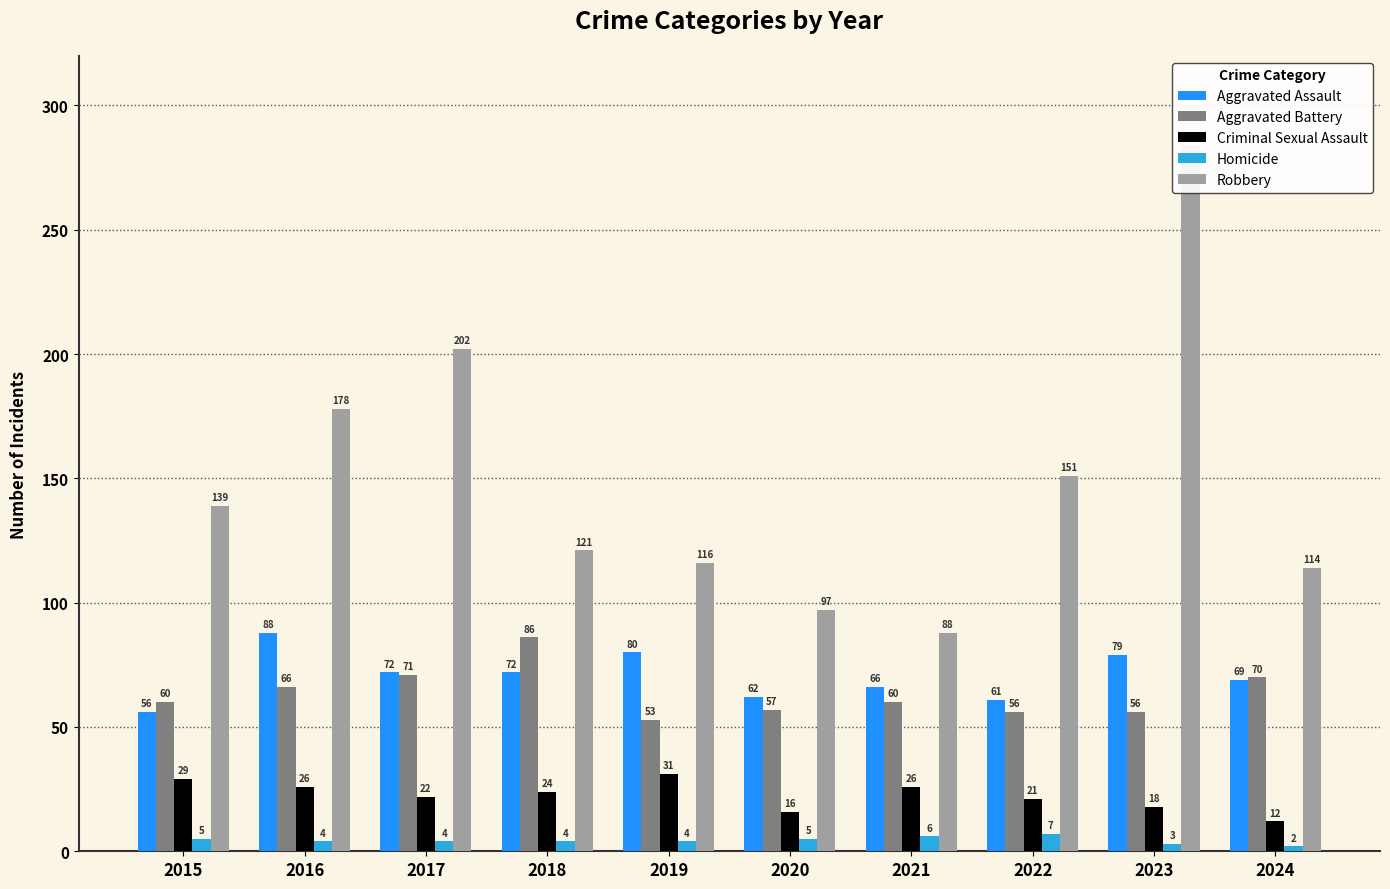

What value does the Homicide series have at 2019?

4